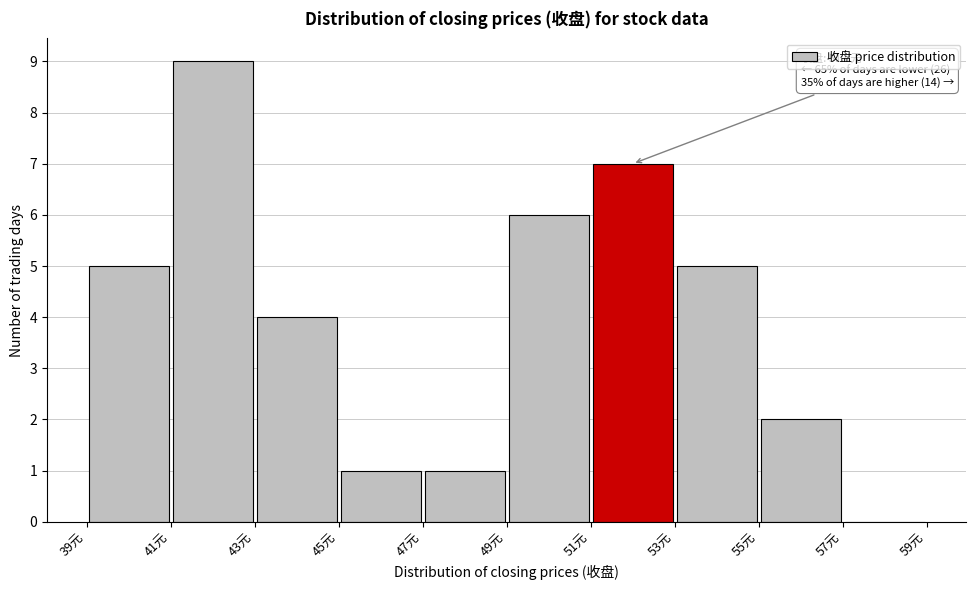

Over which range of the x-axis is the bar tallest?

41 to 43